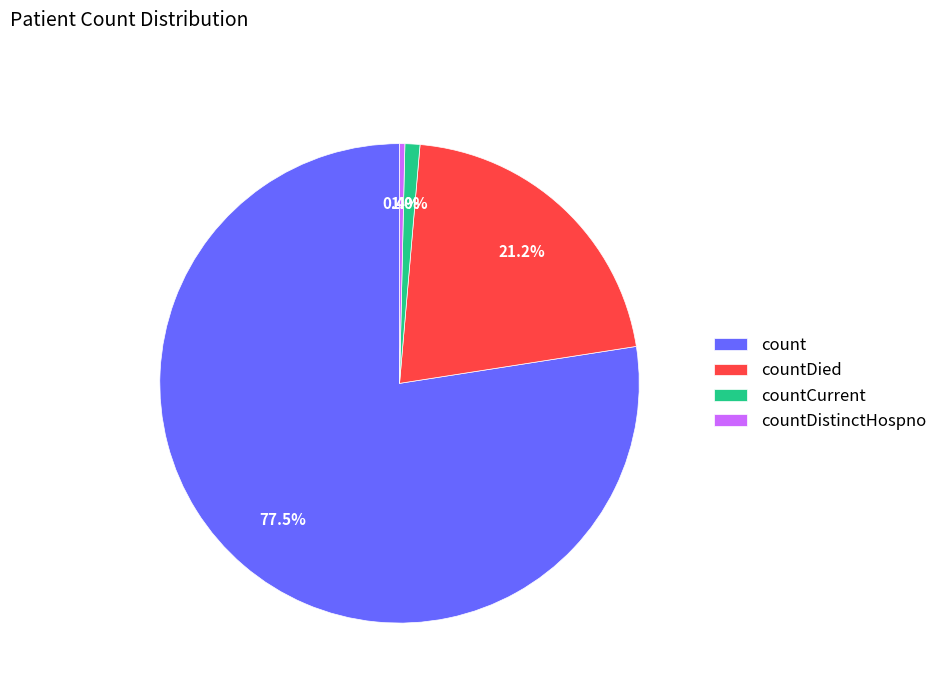

Count the number of slices in the pie.

4